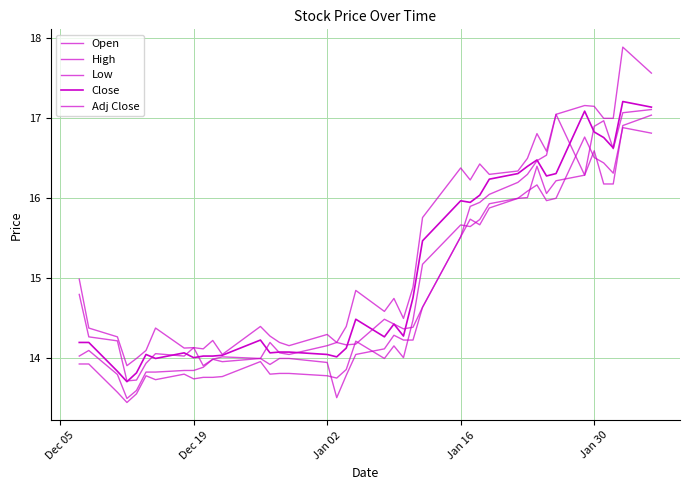

Does the chart display data point markers on the line(s)?

No